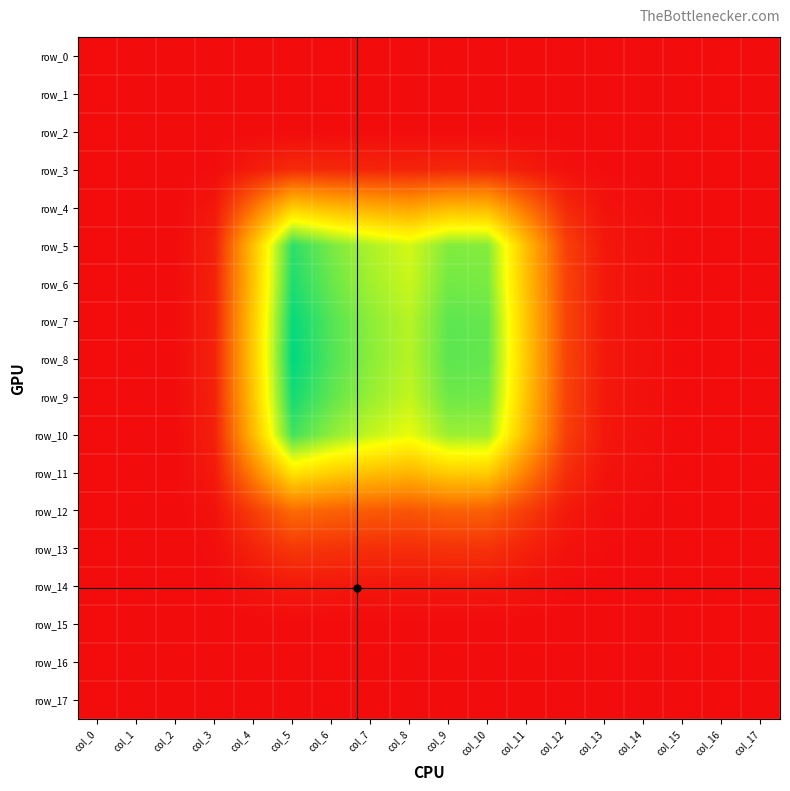

Which series has the widest spread of values?

row_8